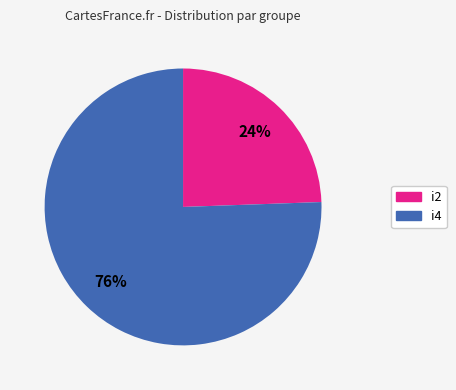

Count the number of slices in the pie.

2